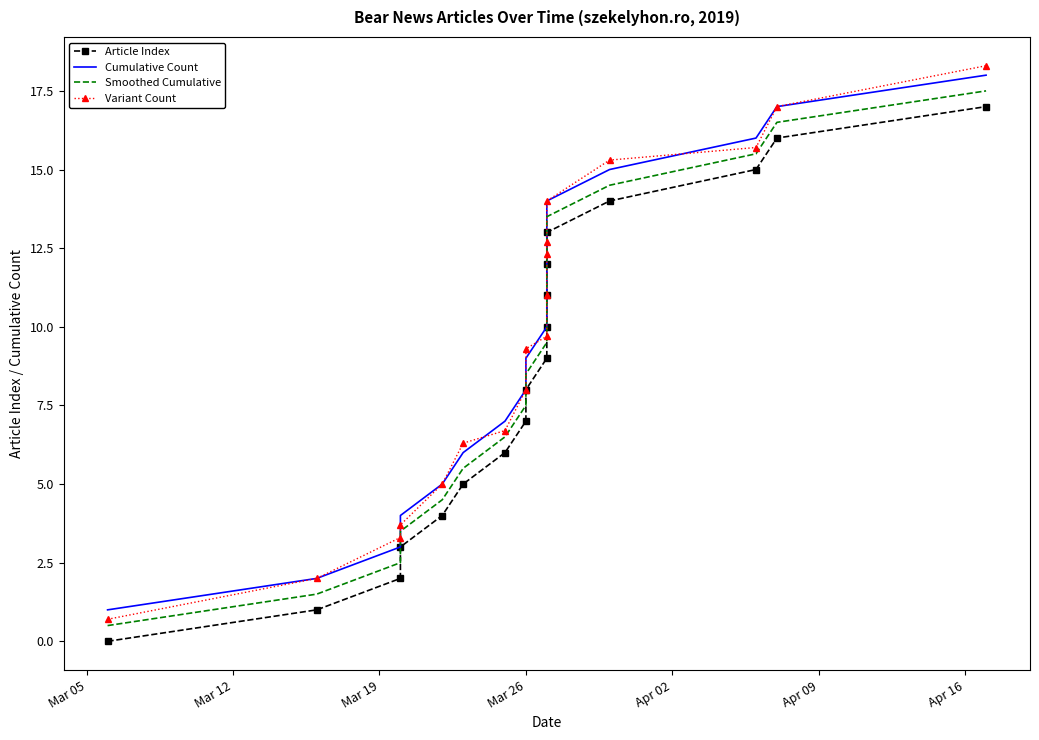

True or false: Article Index and Variant Count intersect in this chart.

False